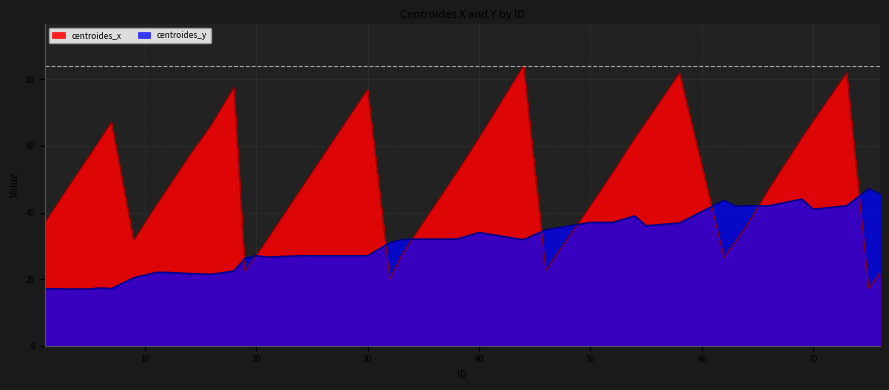

Reading right to left, transcribe all the data shown in this chart.

centroides_x: 76=21.9	75=17.2	73=82.0	70=67.4	69=62.5	66=47.0	64=35.8	63=31.1	62=26.6	58=81.9	55=67.2	54=62.4	52=52.0	50=42.0	46=22.6	44=84.1	40=62.4	38=52.0	37=47.0	36=42.0	34=32.0	33=26.7	32=20.1	30=77.0	25=52.0	24=47.0	21=31.9	20=27.0	19=22.5	18=77.6	16=66.5	14=57.0	12=47.0	11=42.0	9=31.6	7=67.2	6=62.0	5=57.0	3=47.0	1=36.8
centroides_y: 76=45.6	75=47.1	73=42.0	70=41.0	69=44.0	66=42.0	64=42.0	63=41.9	62=43.7	58=36.8	55=36.0	54=39.0	52=37.0	50=37.0	46=34.8	44=31.8	40=34.0	38=32.0	37=32.0	36=32.0	34=32.0	33=31.8	32=30.9	30=27.0	25=27.0	24=27.0	21=26.6	20=27.0	19=26.2	18=22.4	16=21.4	14=21.7	12=22.0	11=22.0	9=20.4	7=17.1	6=17.3	5=17.0	3=17.0	1=17.1